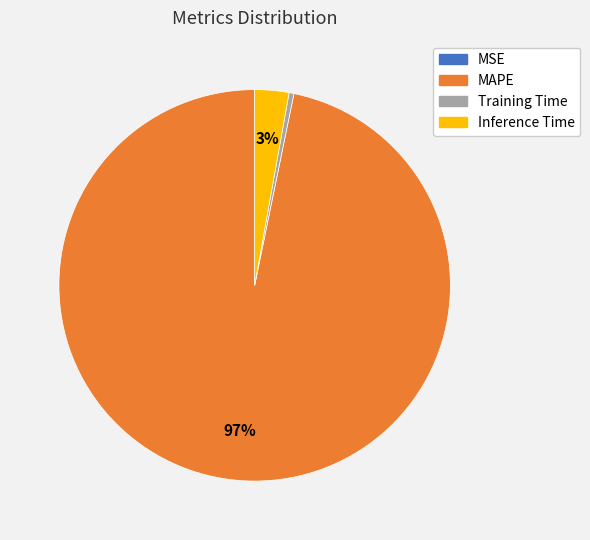

Between Training Time and MAPE, which is larger?

MAPE